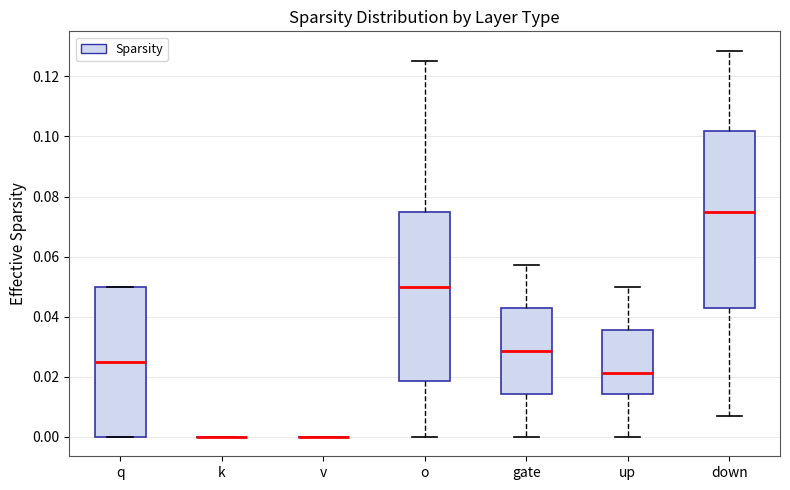

Reading left to right, transcribe this box plot: for each box, give where its median line is, the range the box spans, and where its two whiskers end, as read against the y-axis. The values are not printed on the chart, so give them approximately, as read against the axis.

q: median 0.026, box 0.000 to 0.050, whiskers 0.000 to 0.050
k: box collapsed to a line at 0.000, whiskers 0.000 to 0.000
v: box collapsed to a line at 0.000, whiskers 0.000 to 0.000
o: median 0.050, box 0.018 to 0.076, whiskers 0.000 to 0.126
gate: median 0.028, box 0.014 to 0.042, whiskers 0.000 to 0.058
up: median 0.022, box 0.014 to 0.036, whiskers 0.000 to 0.050
down: median 0.076, box 0.042 to 0.102, whiskers 0.008 to 0.128